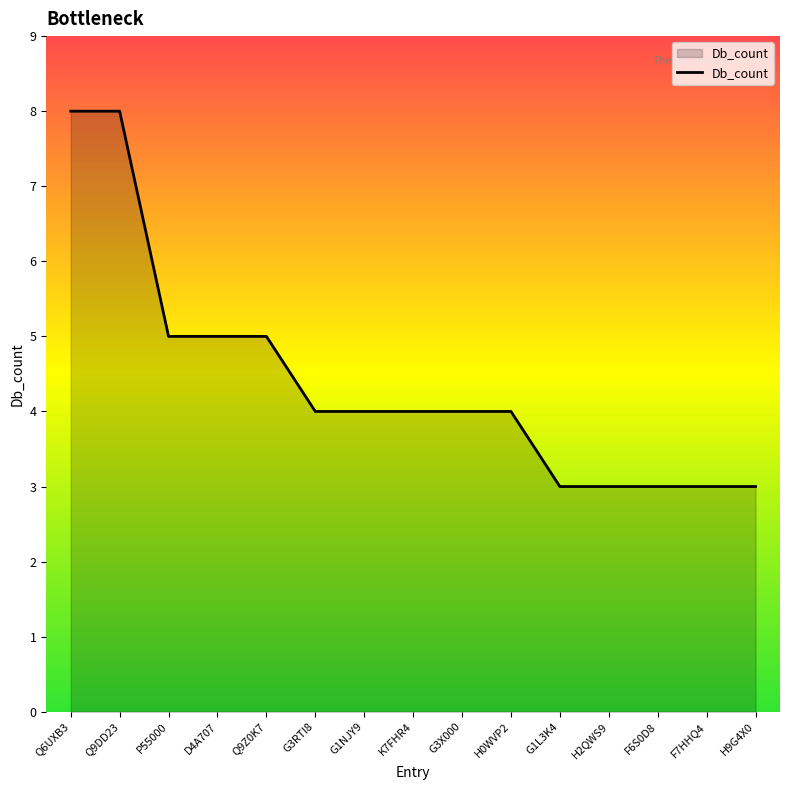

What position from the left is Q9Z0K7?

5